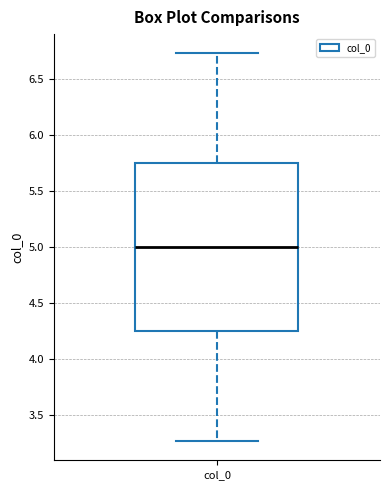

Transcribe this box plot: give where the median line is, the range the box spans, and where the two whiskers end, as read against the y-axis. The values are not printed on the chart, so give them approximately, as read against the axis.

median 5.00, box 4.25 to 5.75, whiskers 3.25 to 6.75